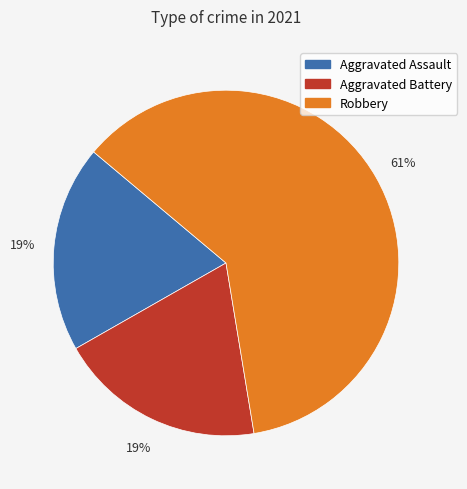

Which slice is the largest?

Robbery